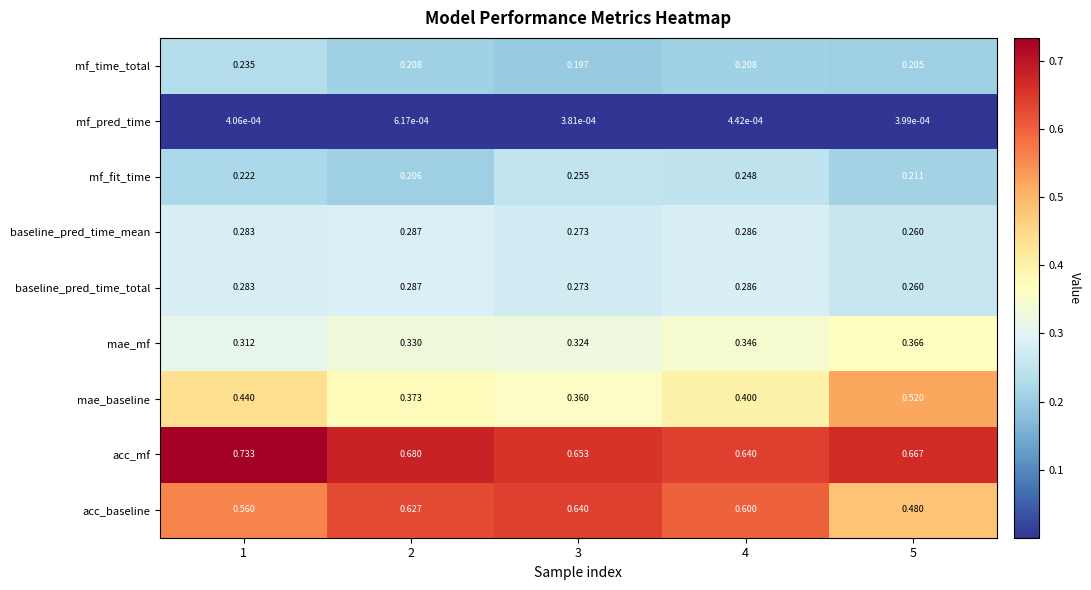

Which series has the largest total across all categories?

acc_mf